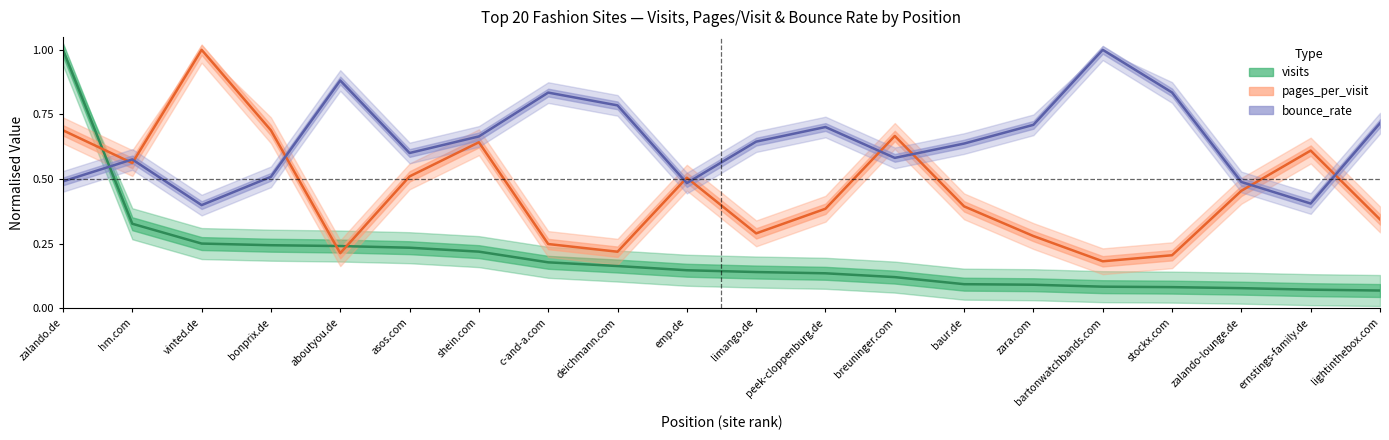

The bounce_rate series shows 0.6 at limango.de. True or false?

True